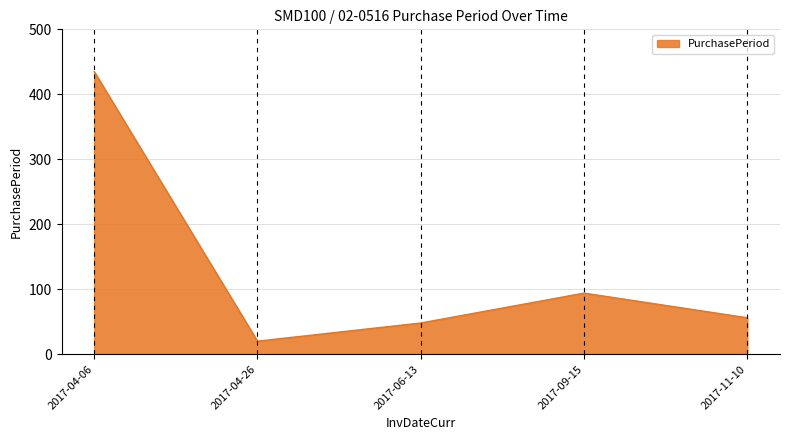

Reading left to right, transcribe all the data shown in this chart.

435	20	48	94	56